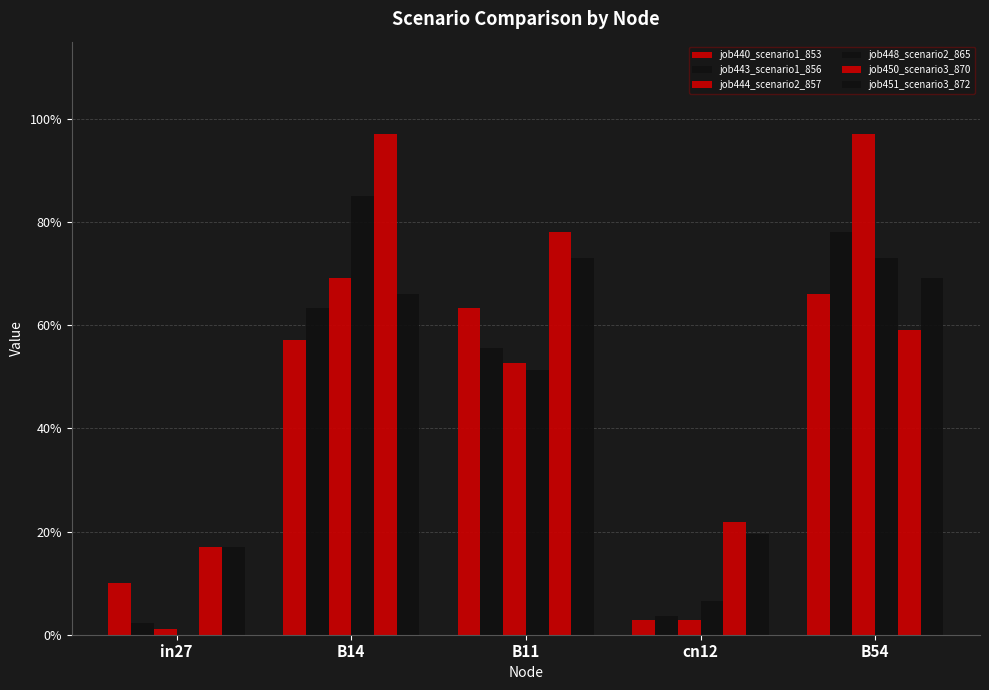

Does the chart contain stacked bars?

No